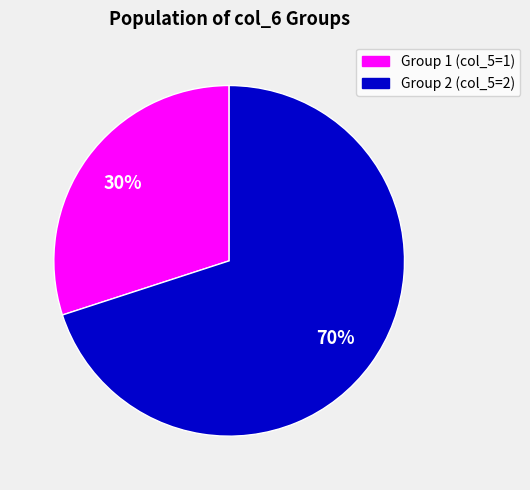

Does any single category account for the majority?

Yes